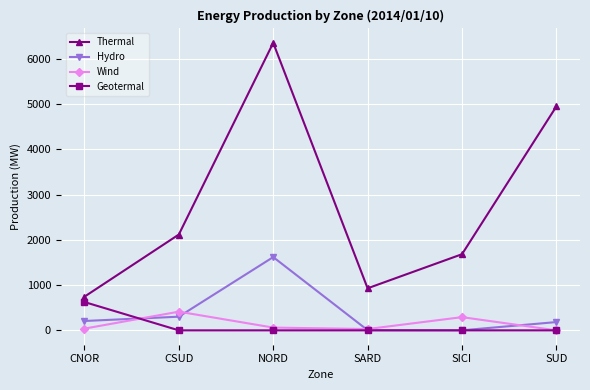

What is the label of the 2nd point from the left?

CSUD